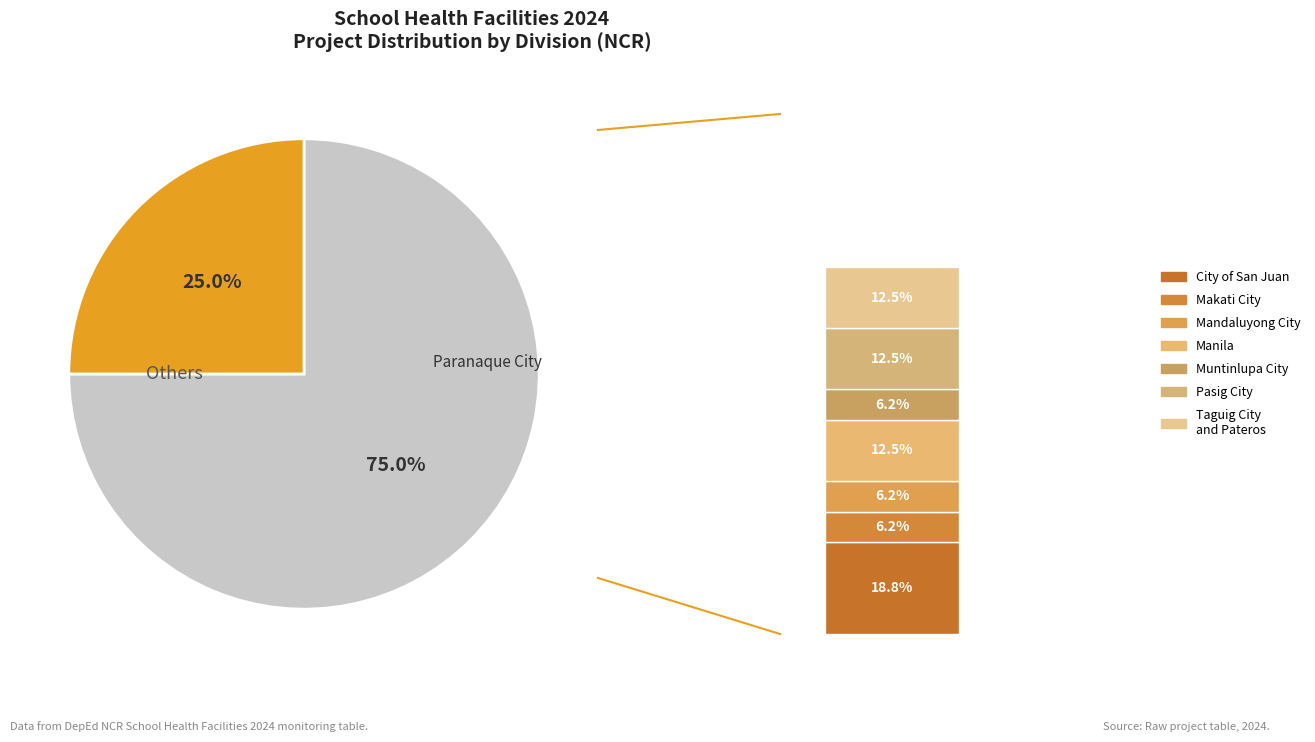

To the nearest percent, what is the average slice percentage?

12%